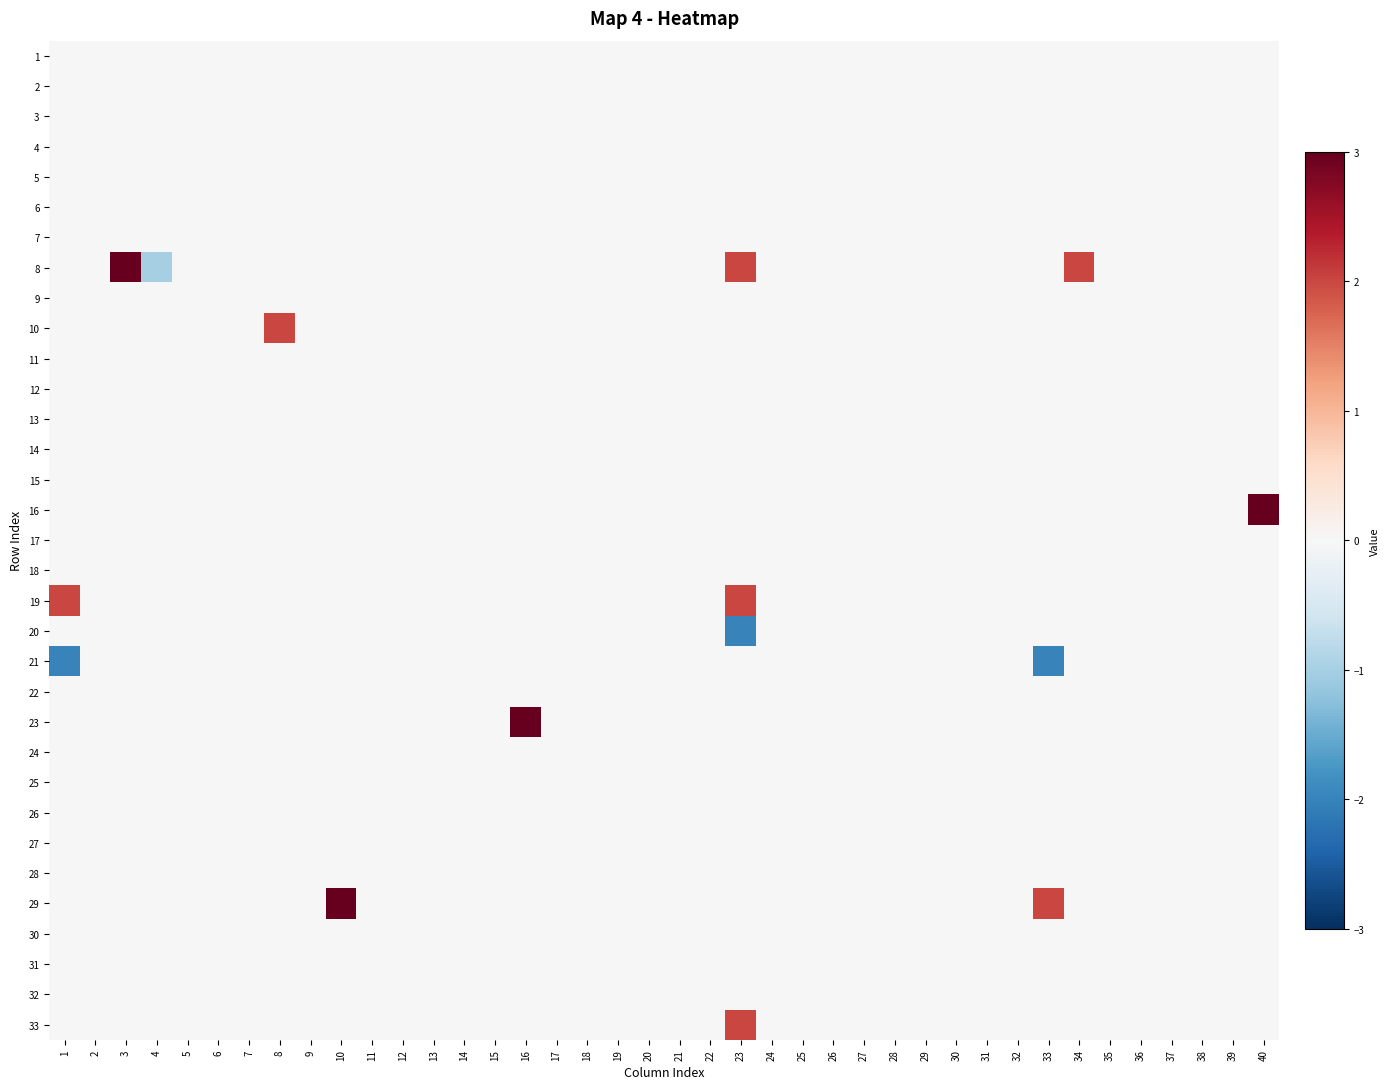

At how many categories does at least one series exceed 2?

4